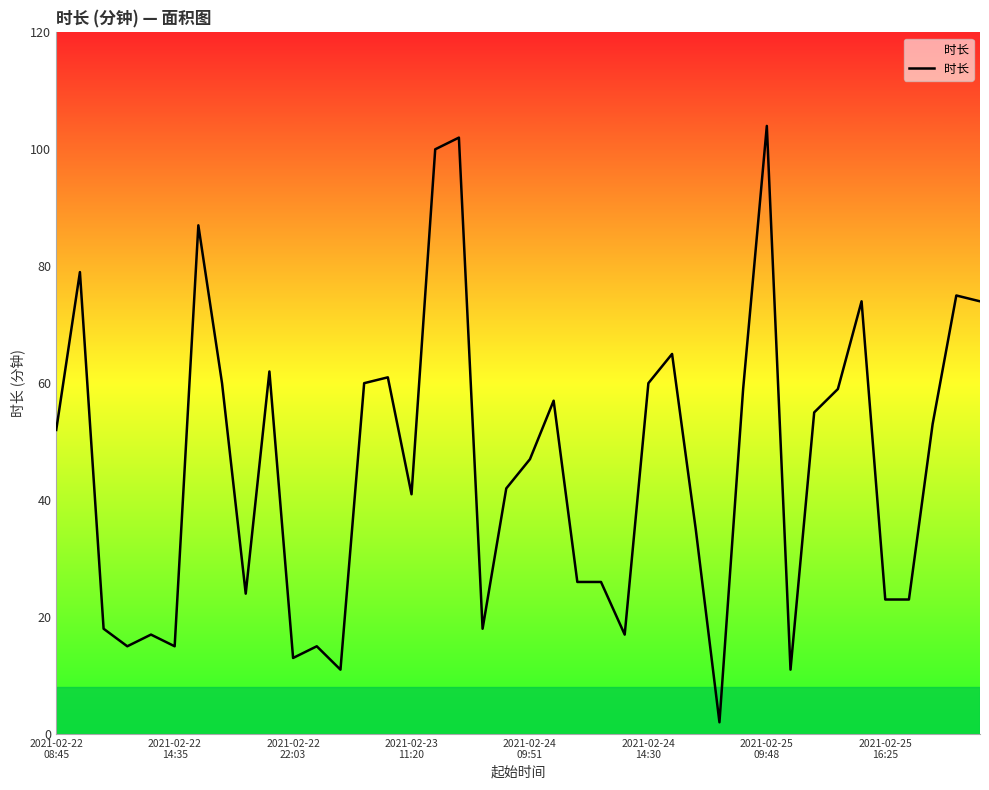

What is the greatest value displayed?

104